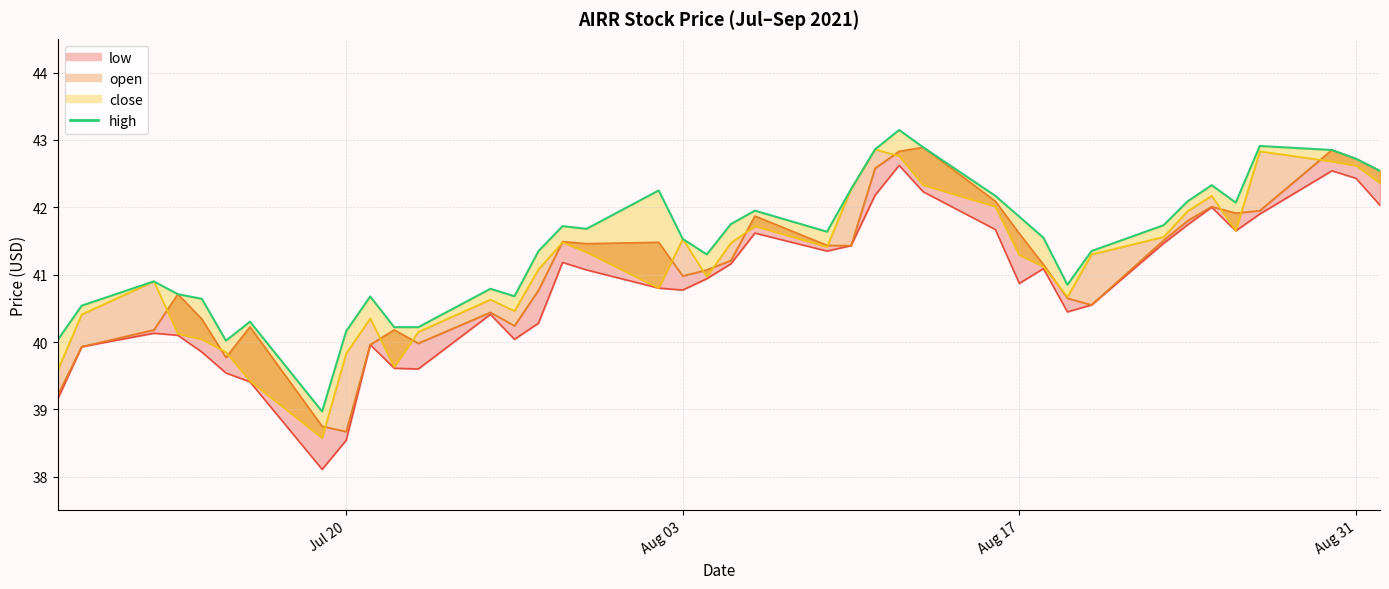

What is the difference between the second highest and minimum values?

3.9